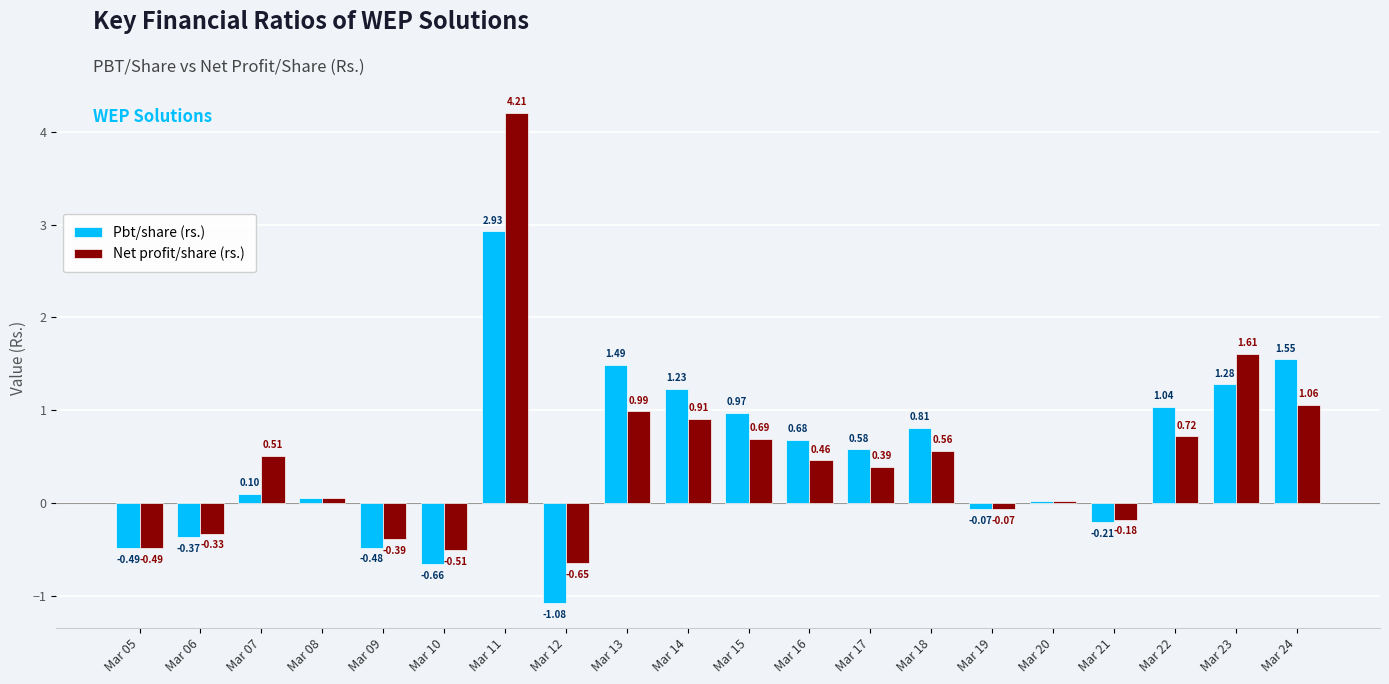

Between Mar 17 and Mar 18, which series saw the biggest shift?

Pbt/share (rs.)